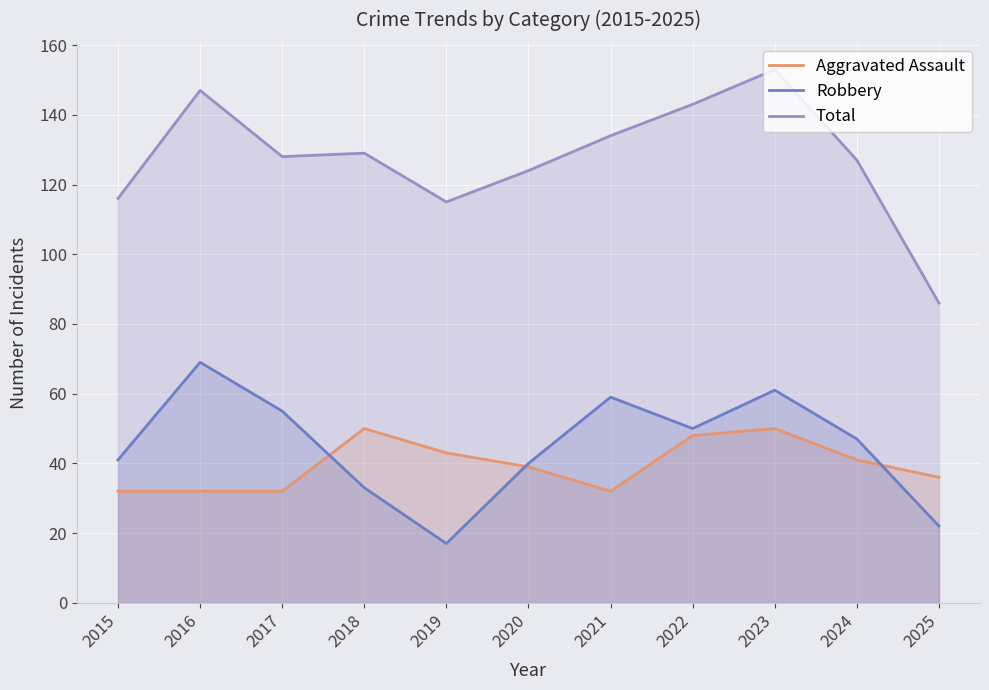

At how many categories does at least one series exceed 141?

3